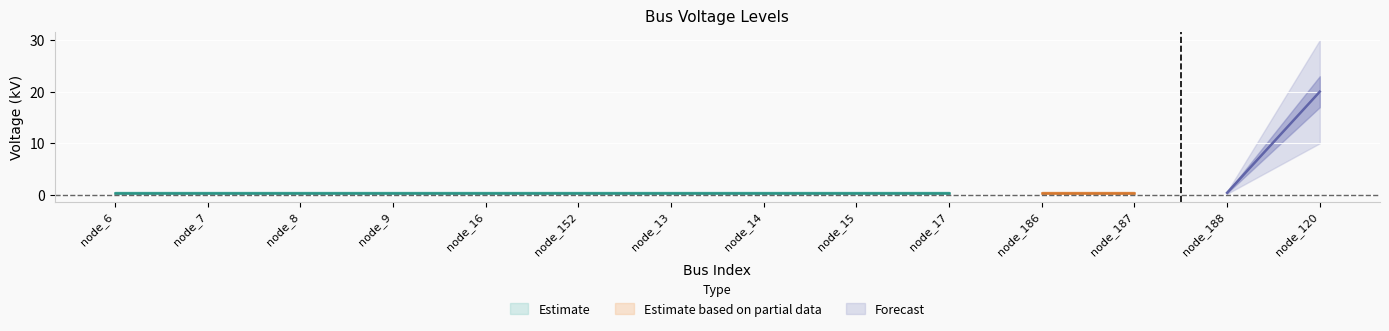

At which label is the value closest to 10?

node_6